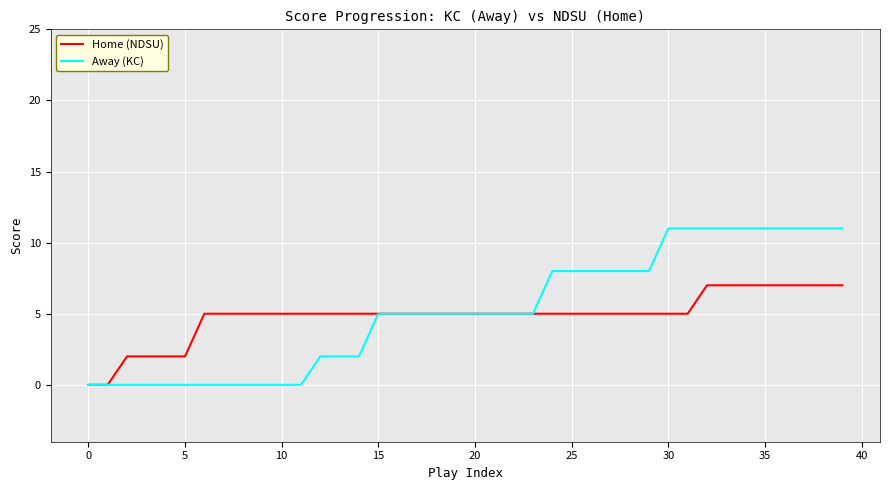

What are all the series names shown in the legend?

Home (NDSU), Away (KC)